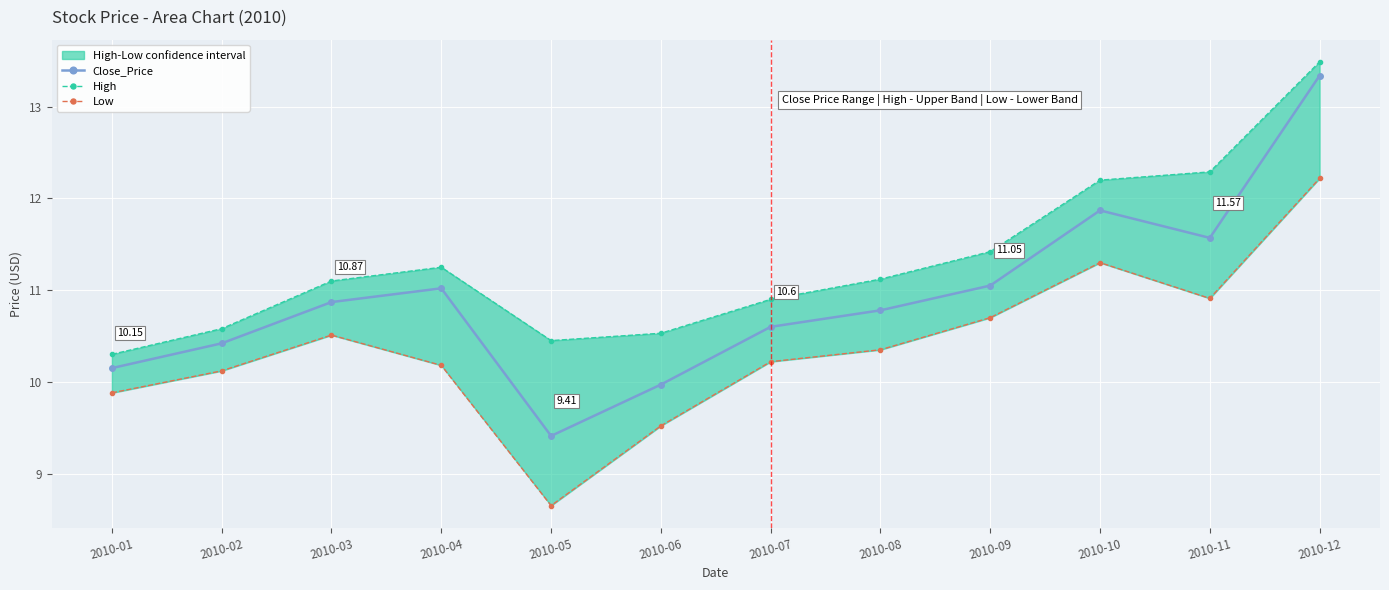

At which category does Close_Price reach its first local valley?

2010-05